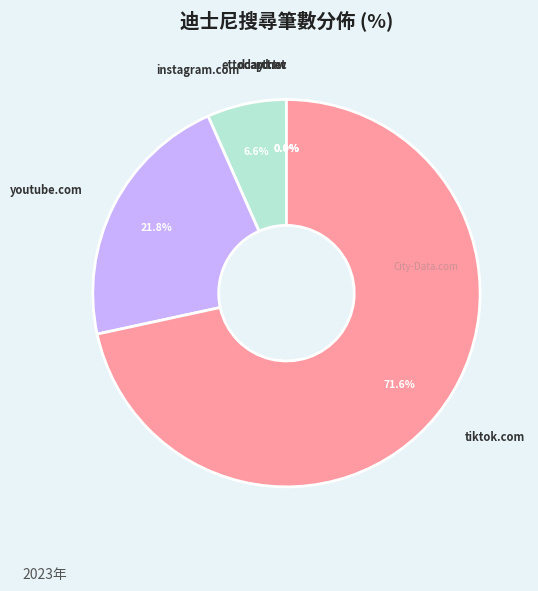

To the nearest percent, what is the difference between the largest and smallest slice percentages?

72%